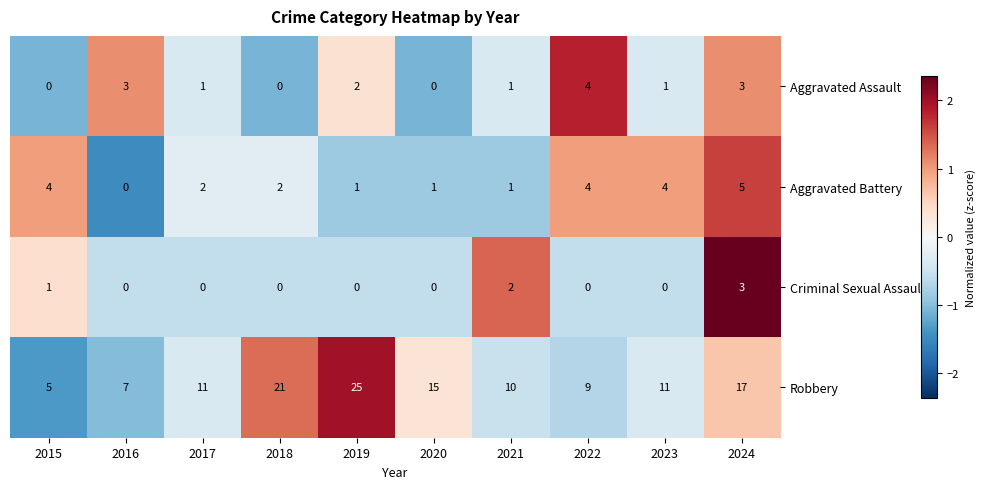

What is the maximum value shown in the chart?

25